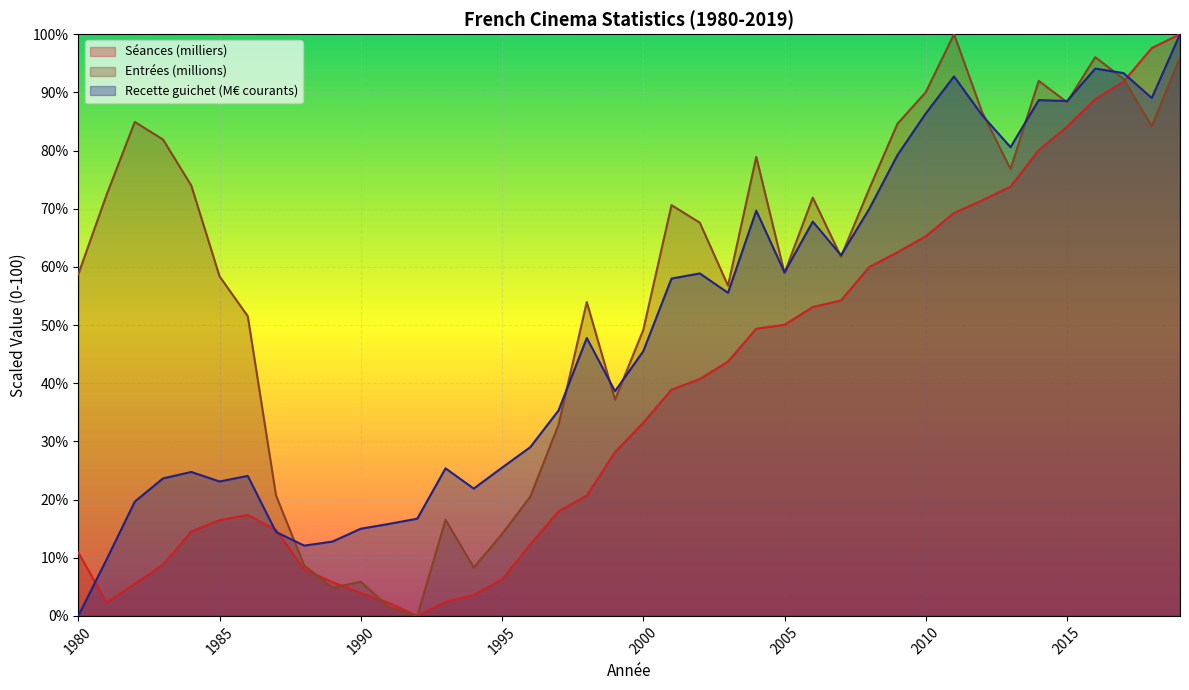

True or false: Séances (milliers) has a value of 5.6 at 1990.

False